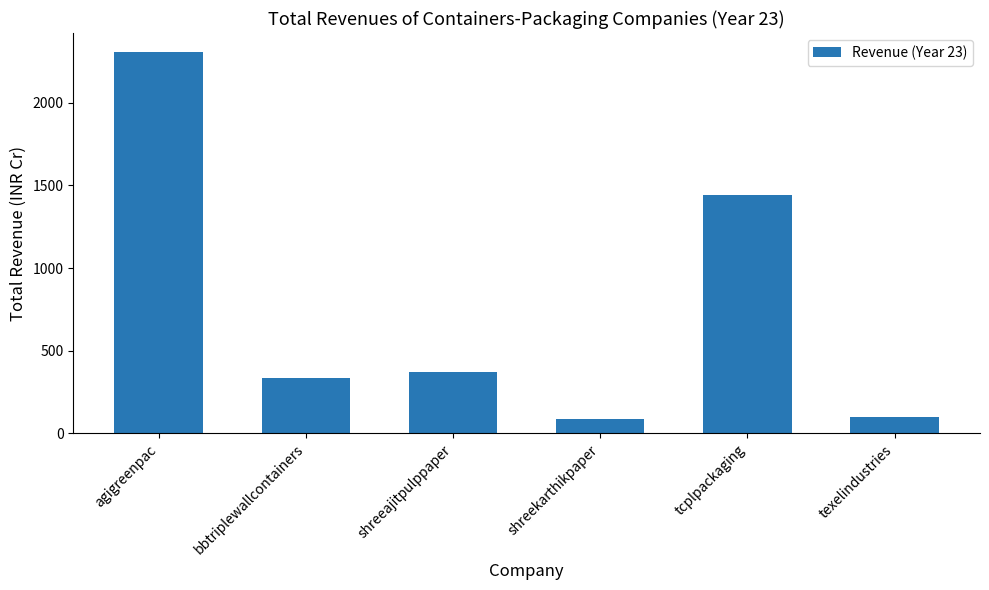

What is the greatest value displayed?

2307.4